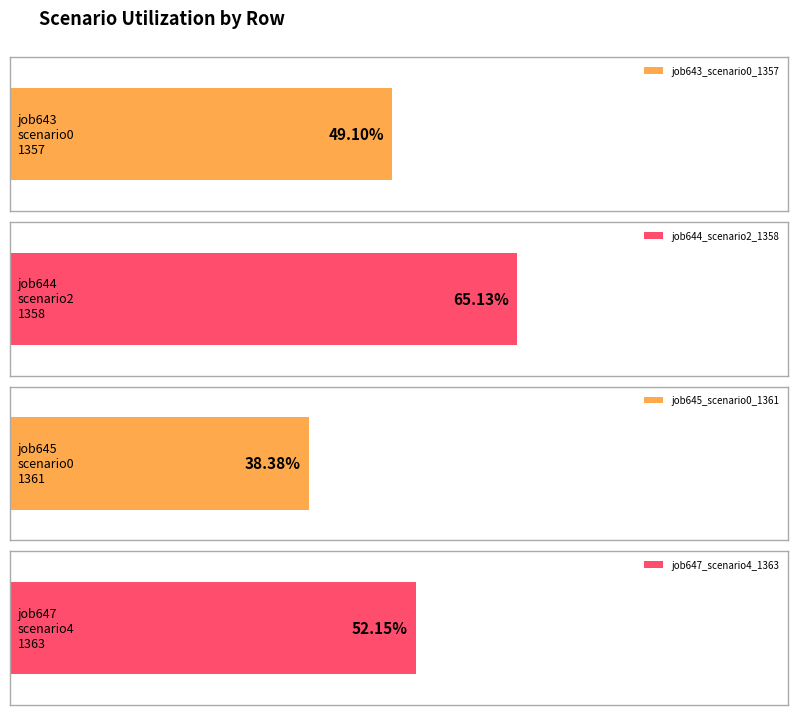

True or false: job643_scenario0_1357 has a value of 0.4 at B14.

True